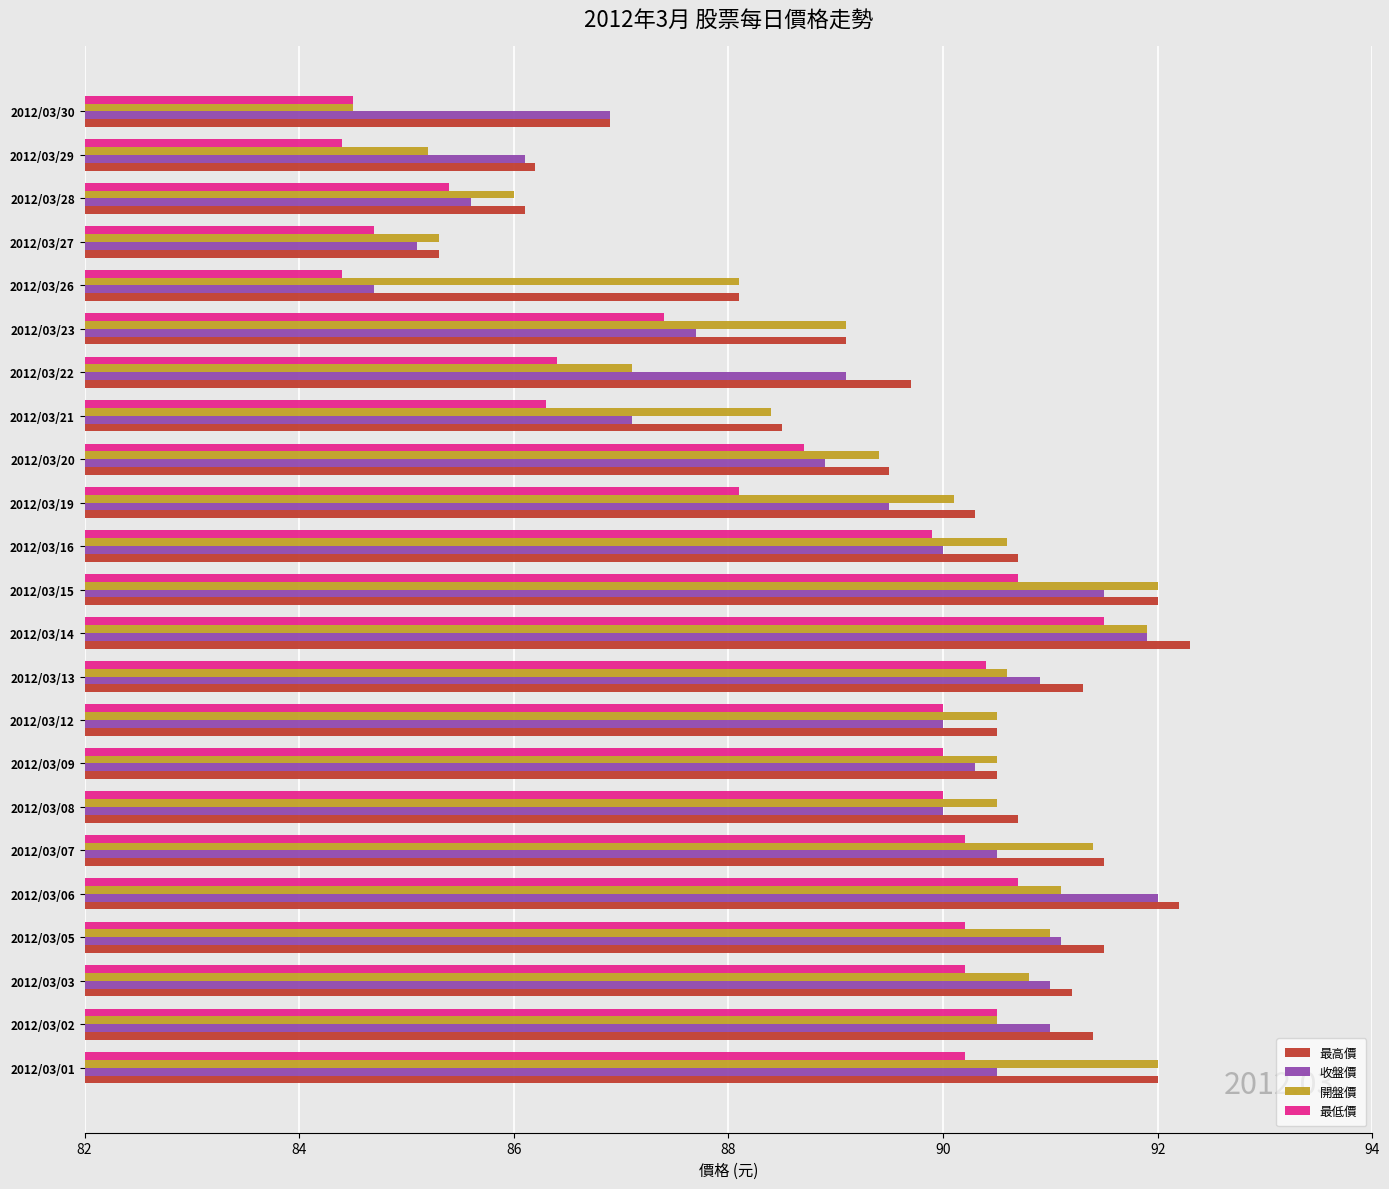

What is the difference between the maximum and second lowest values in the 開盤價 series?

6.8